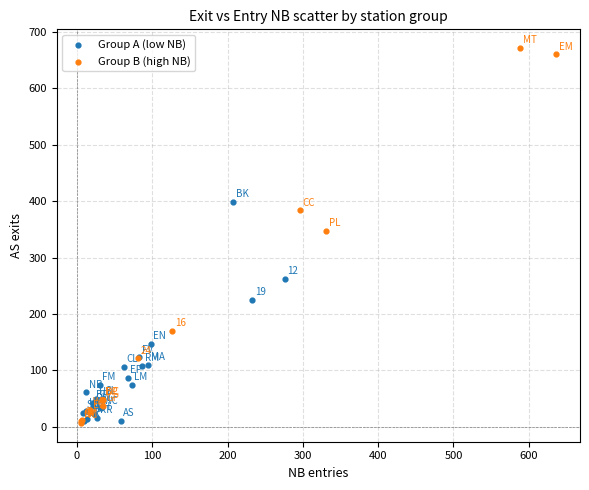

Which series reaches the maximum Y coordinate?

Group B (high NB)